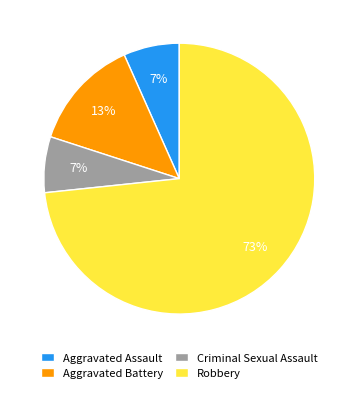

What is the largest slice in the pie chart?

Robbery